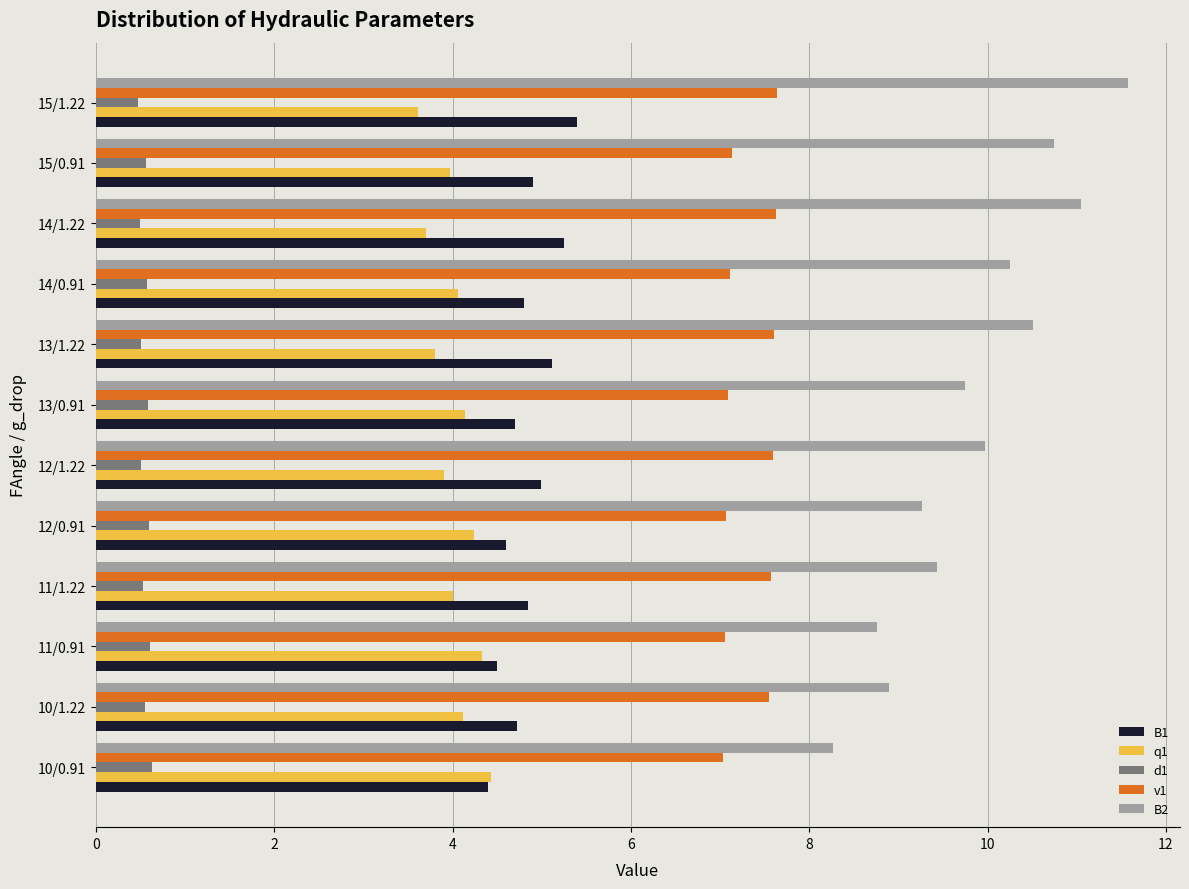

Is it true that B2 equals 14.1 at 10/0.91?

False